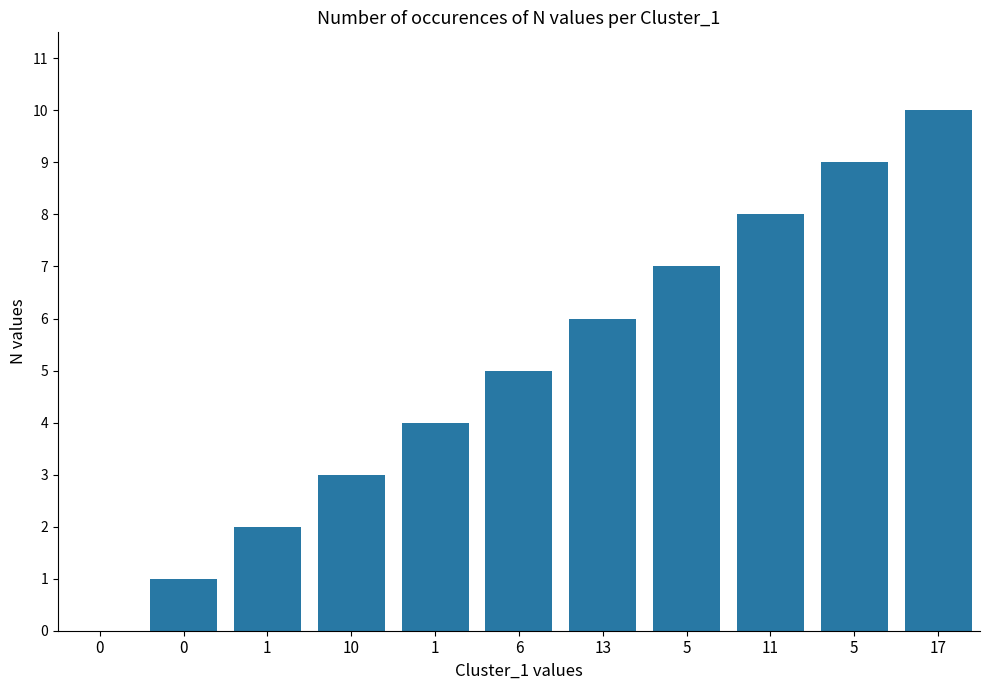

True or false: the data shows 2 at 1.

False